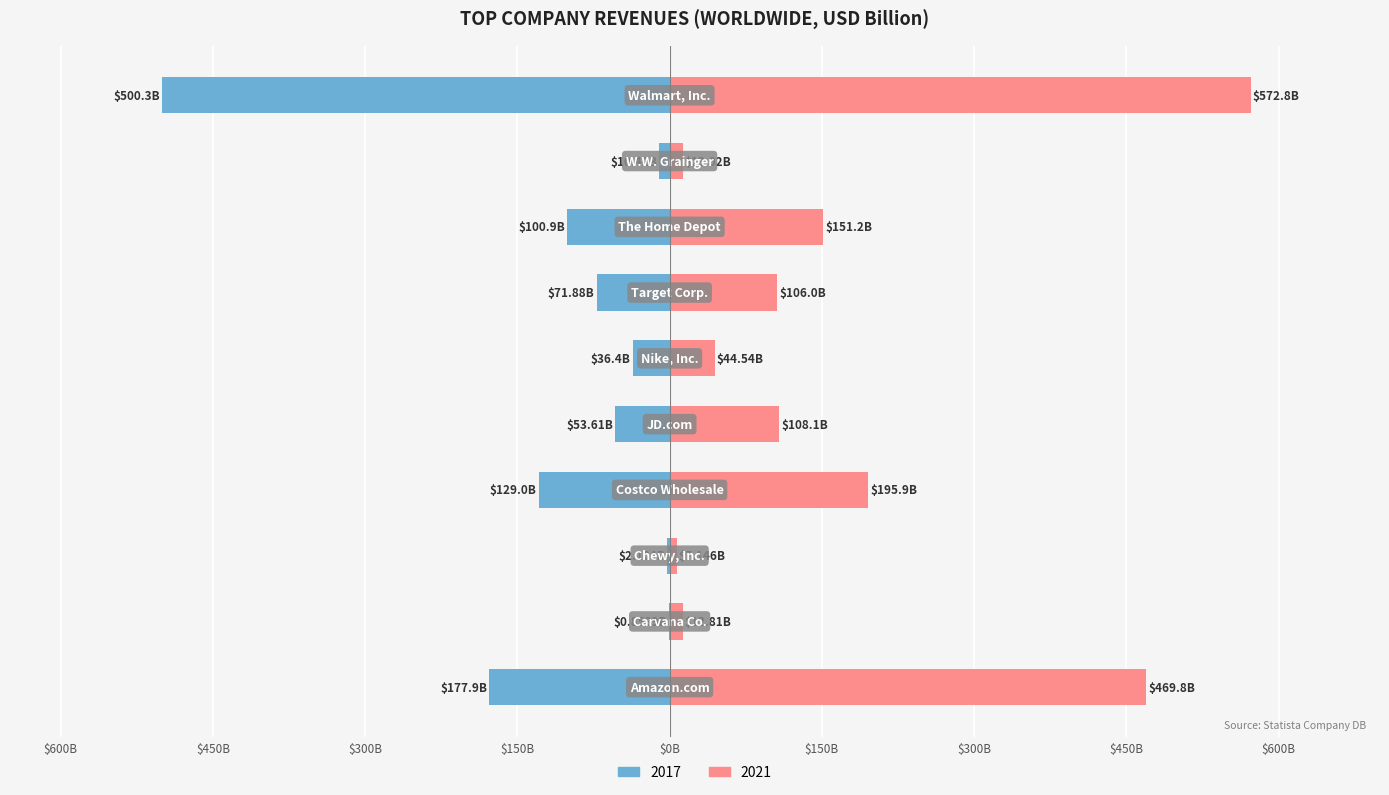

Reading left to right, list all the values displayed in this chart.

2017: -177.9	-0.9	-2.1	-129.0	-53.6	-36.4	-71.9	-100.9	-10.4	-500.3
2021: 469.8	12.8	7.1	195.9	108.1	44.5	106.0	151.2	13.0	572.8